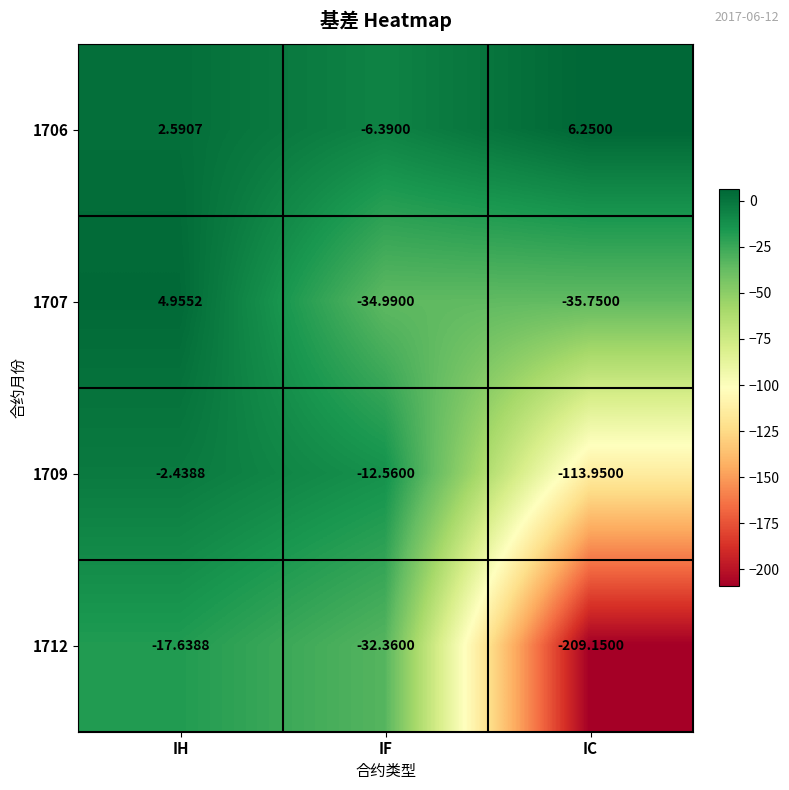

At which label does 1709 reach its minimum?

IC